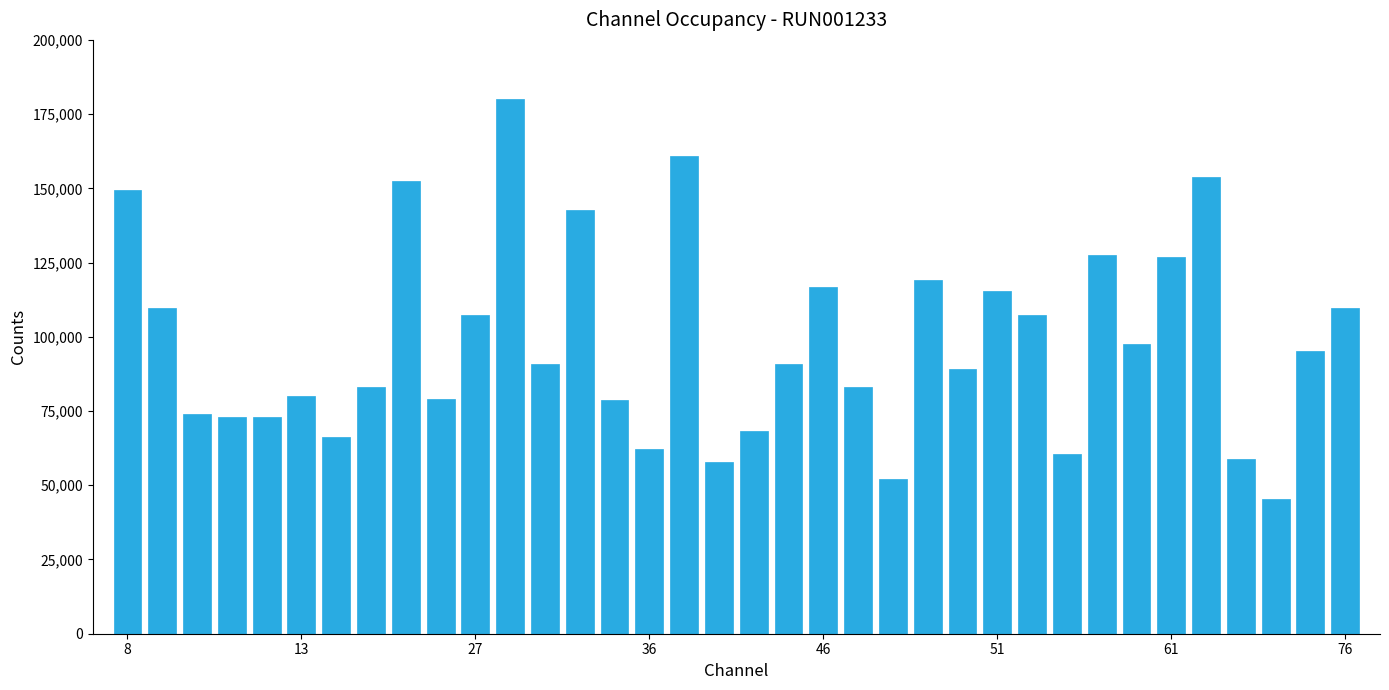

What is the sum of all values?

3537534.2